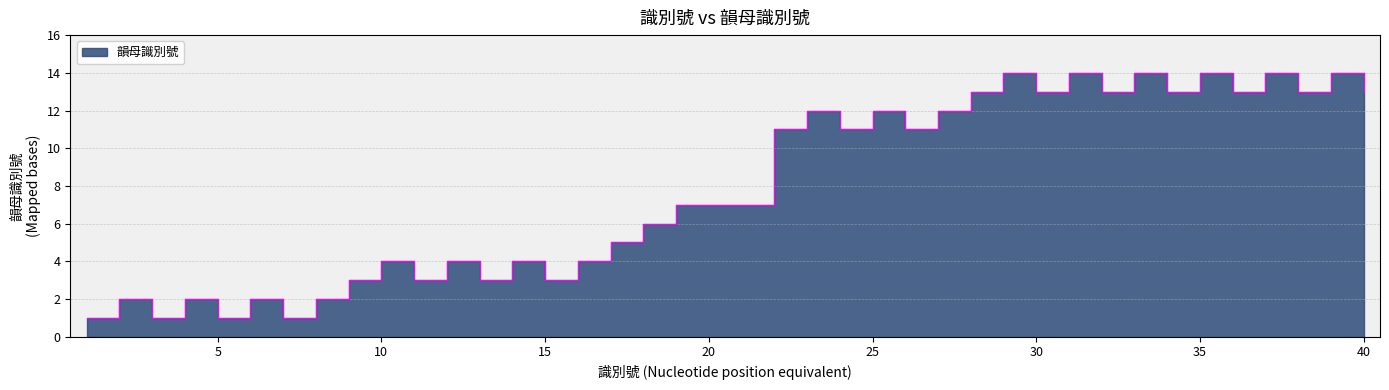

Reading left to right, extract all data points from this chart.

1	2	1	2	1	2	1	2	3	4	3	4	3	4	3	4	5	6	7	7	7	11	12	11	12	11	12	13	14	13	14	13	14	13	14	13	14	13	14	13